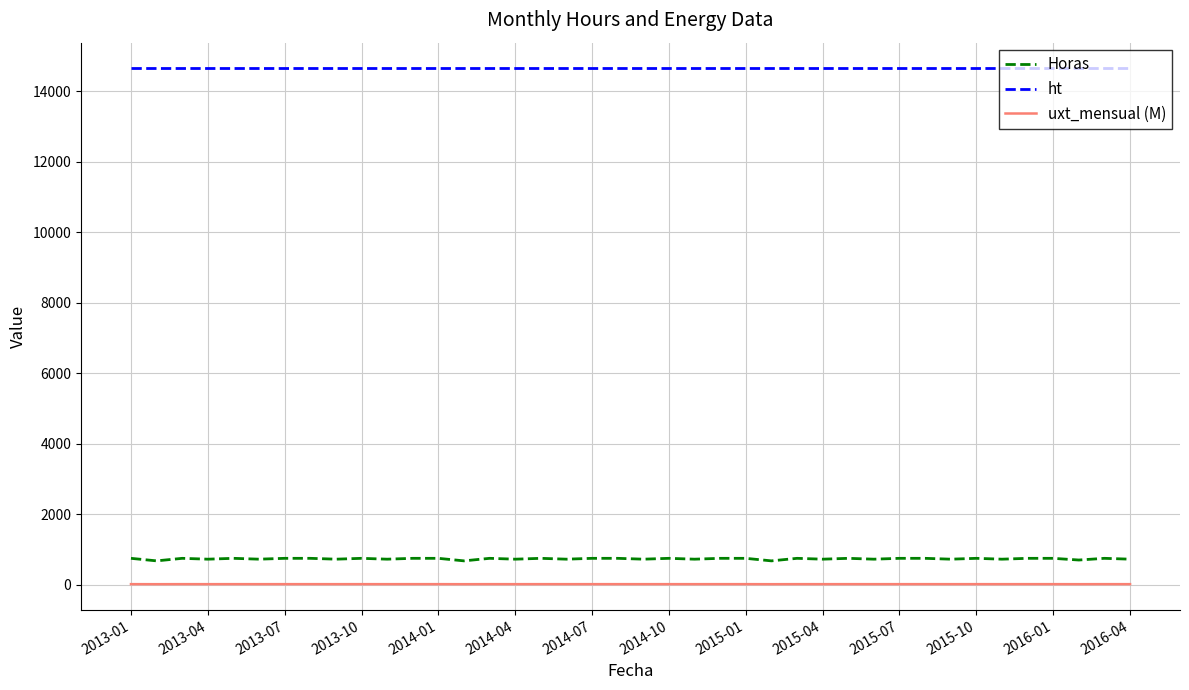

True or false: ht and Horas intersect in this chart.

False